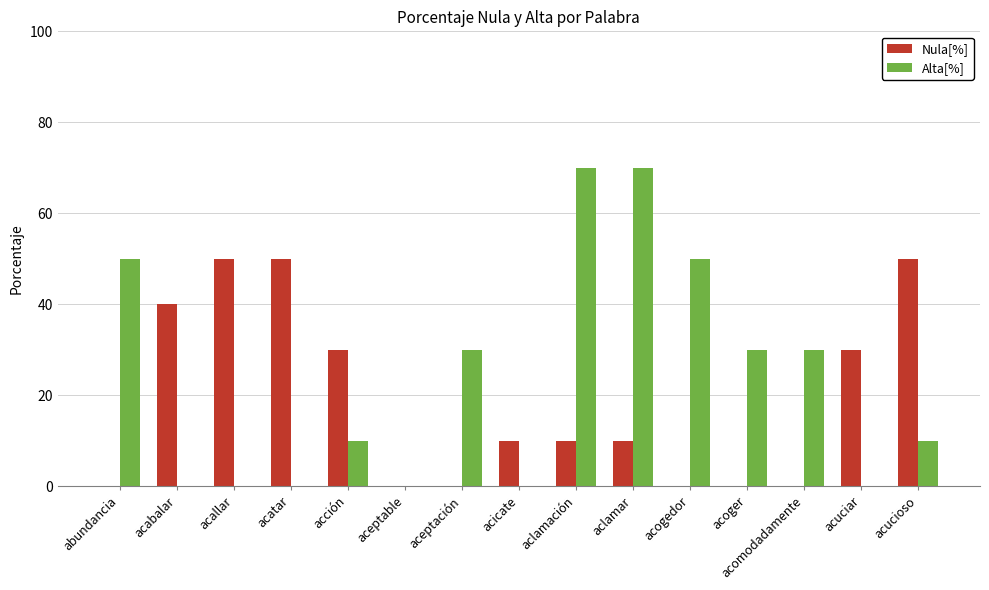

Reading left to right, extract all data points from this chart.

Nula[%]: abundancia=0	acabalar=40	acallar=50	acatar=50	acción=30	aceptable=0	aceptación=0	acicate=10	aclamación=10	aclamar=10	acogedor=0	acoger=0	acomodadamente=0	acuciar=30	acucioso=50
Alta[%]: abundancia=50	acabalar=0	acallar=0	acatar=0	acción=10	aceptable=0	aceptación=30	acicate=0	aclamación=70	aclamar=70	acogedor=50	acoger=30	acomodadamente=30	acuciar=0	acucioso=10